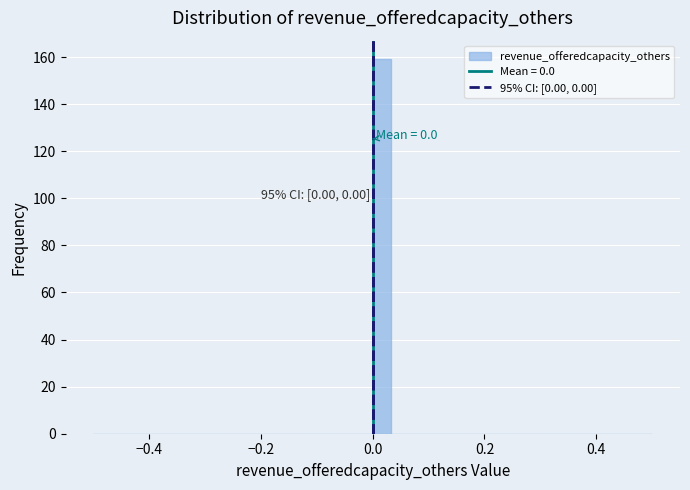

Around what value on the x-axis is the tallest bar? Give the approximate position of its centre, as read against the axis.

0.02